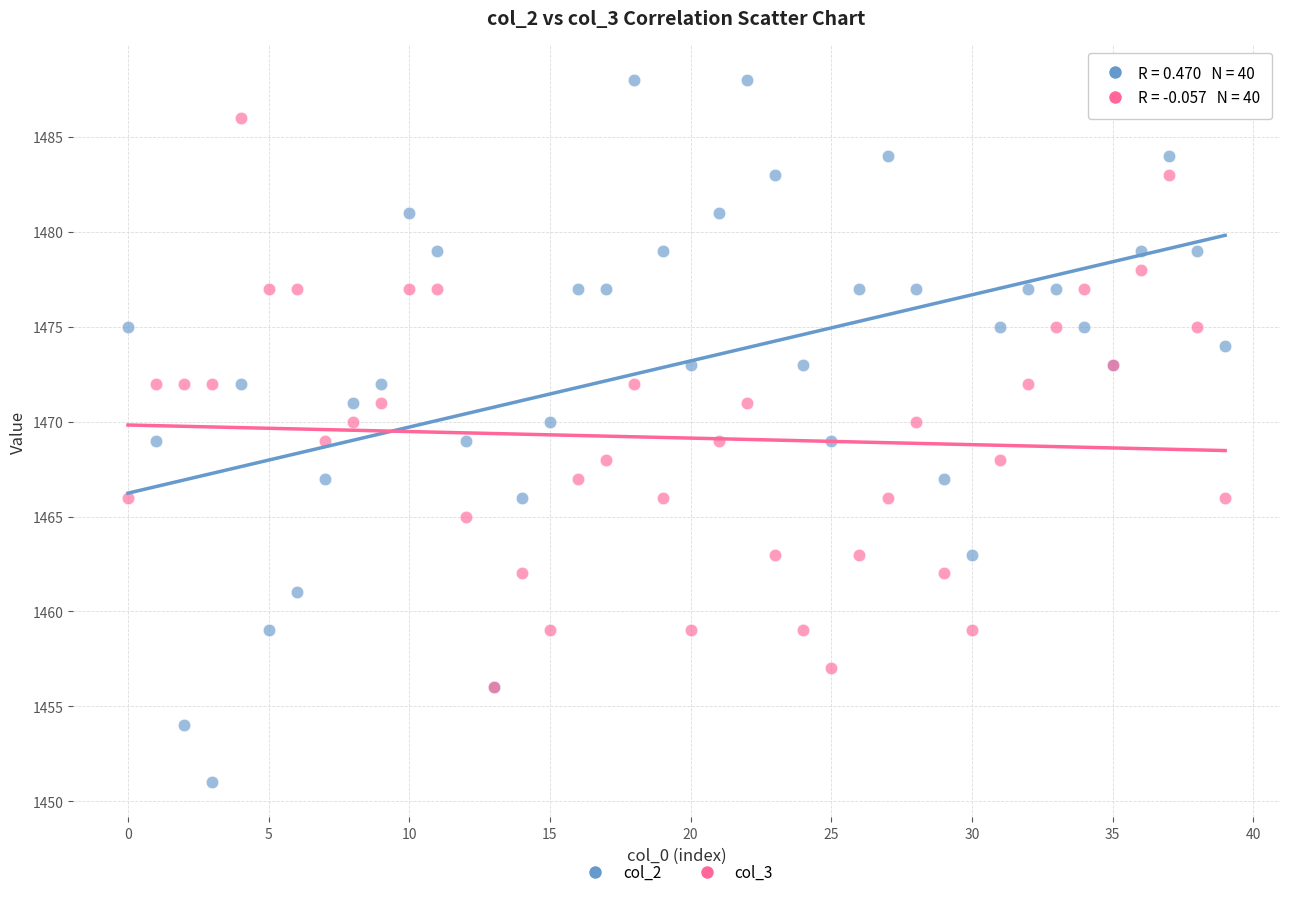

What are all the series names shown in the legend?

col_2, col_3